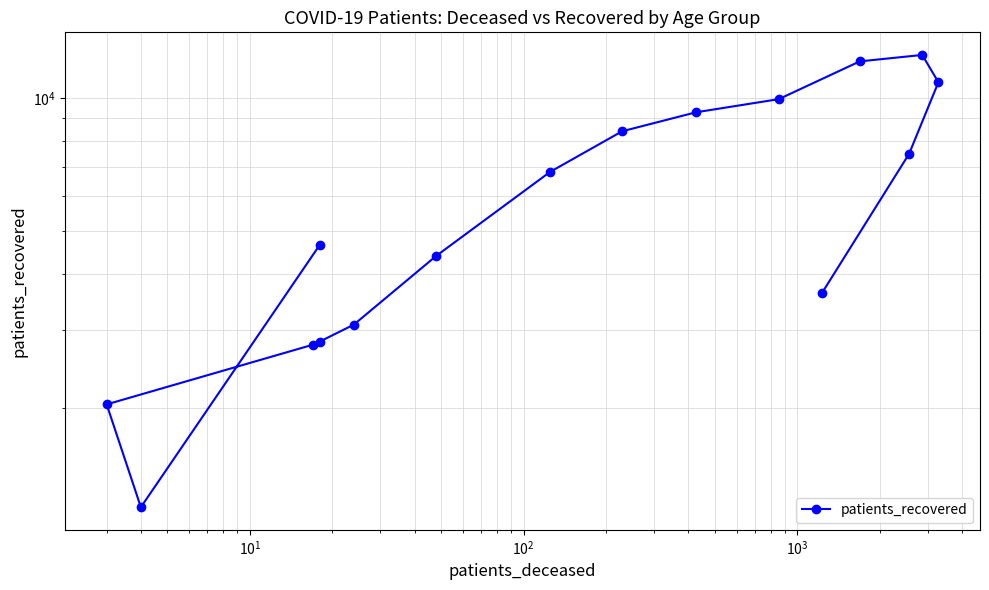

How many lines are shown in the chart?

1